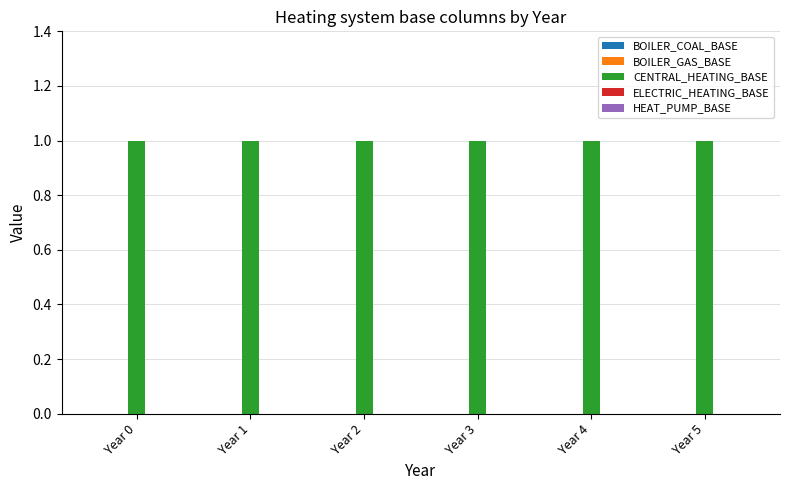

Which series changed the most between Year 0 and Year 3?

BOILER_COAL_BASE